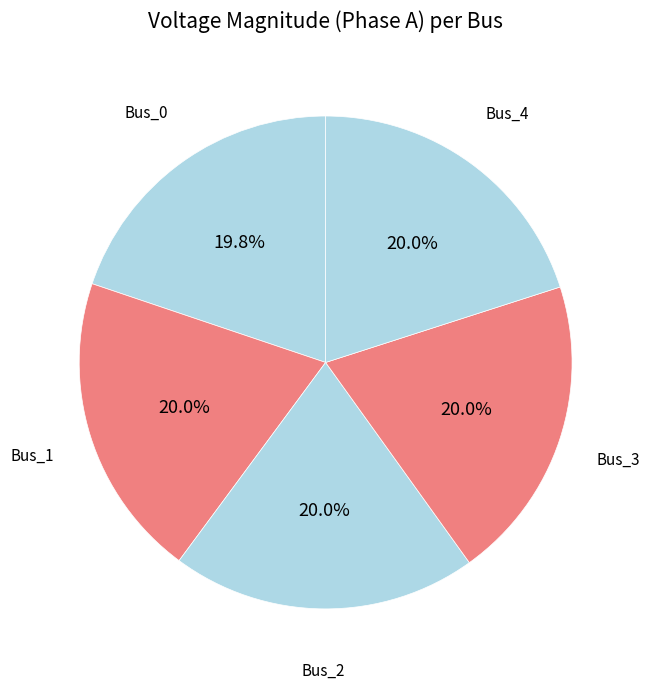

What portion of the pie excludes Bus_1?

80.0%